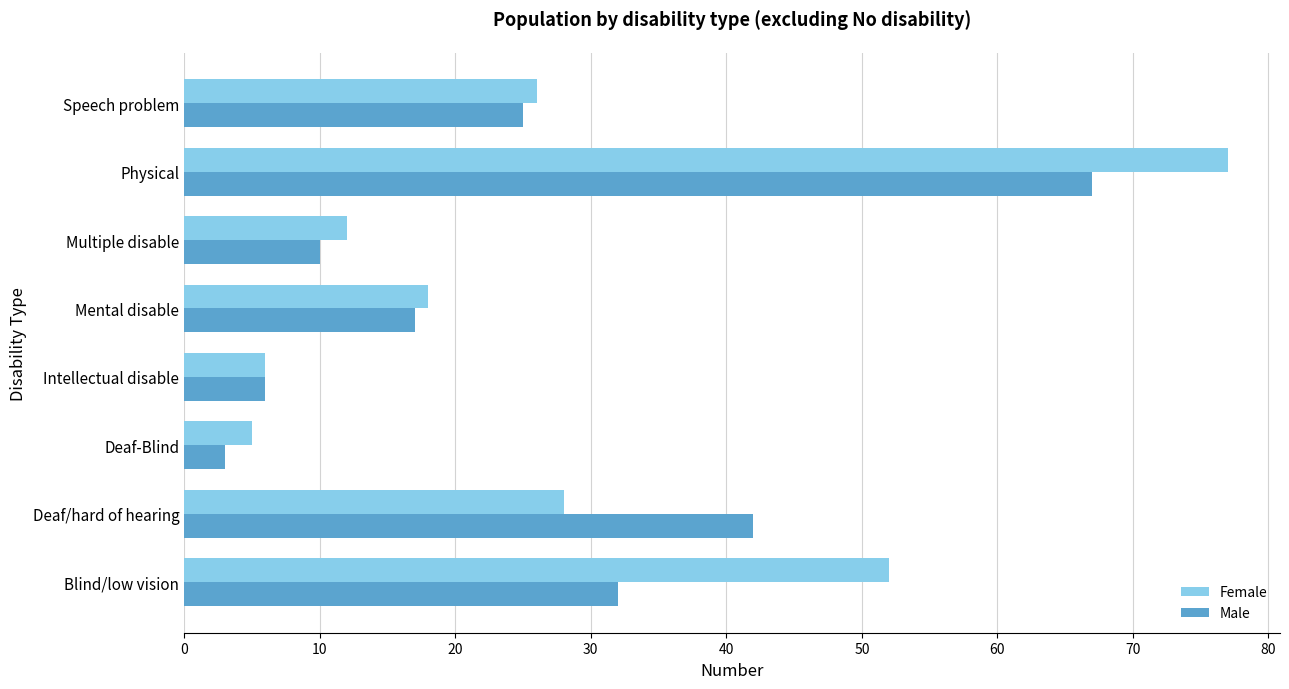

True or false: Male has a value of 3 at Deaf-Blind.

True